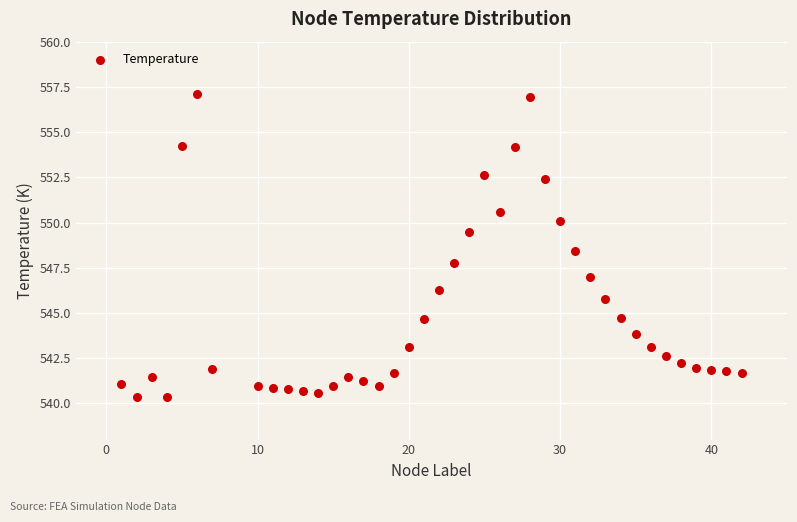

What is the range of X values (max minus min)?

41.0